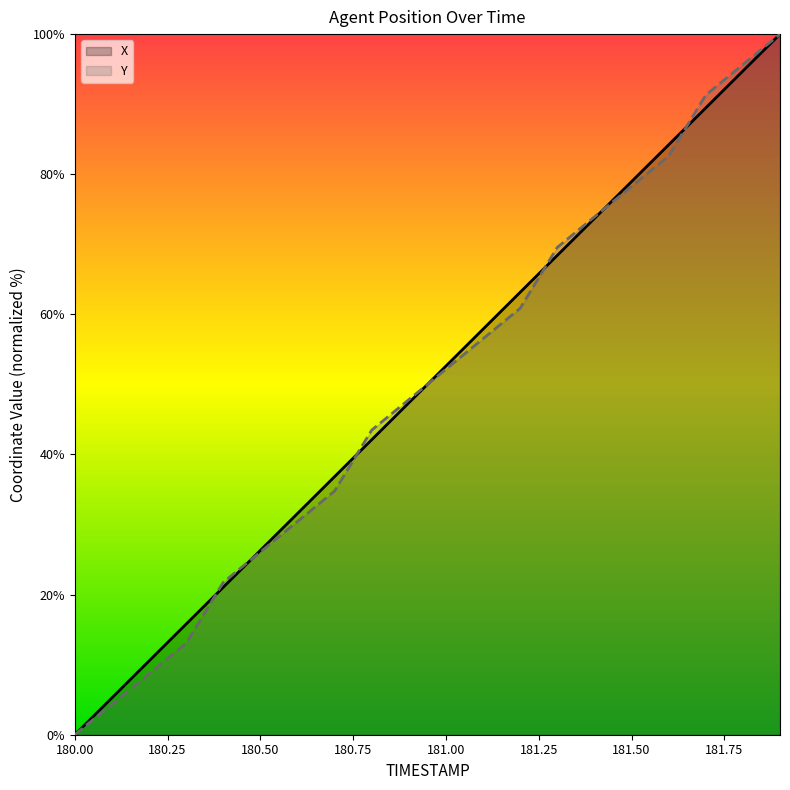

What is the difference between the Y values at 181.4 and 181.3?

4.3